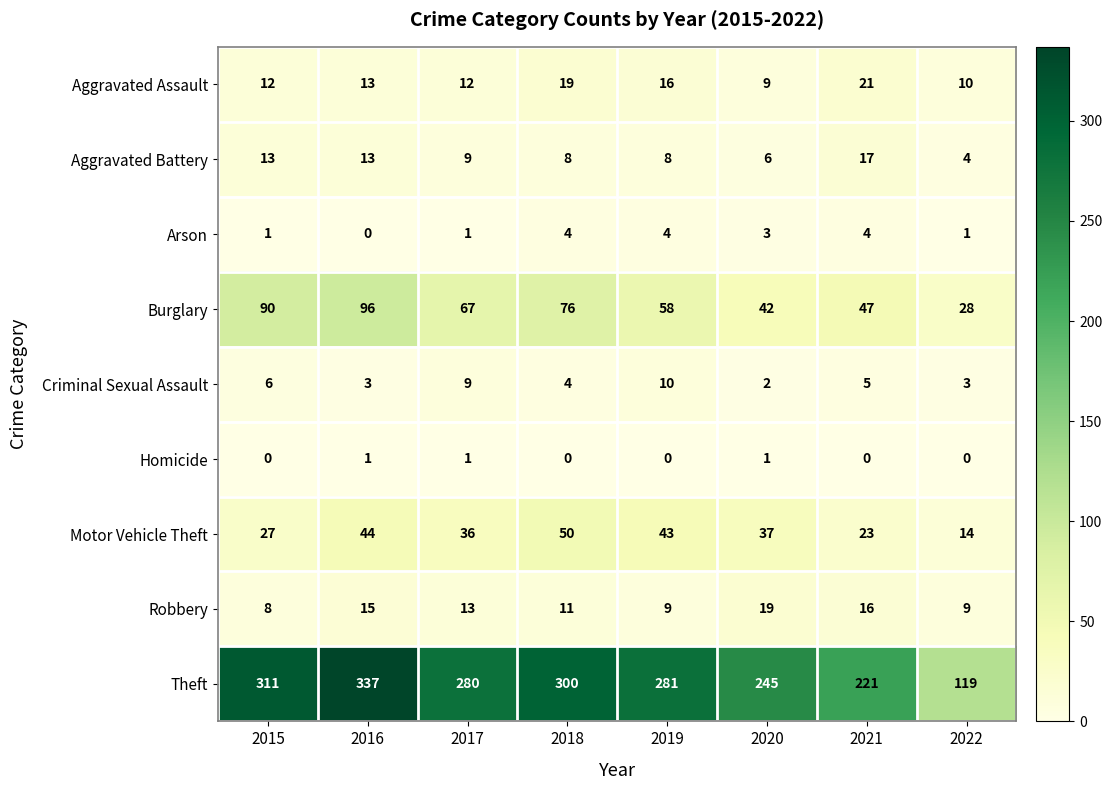

Which series has the largest range (max minus min)?

Theft